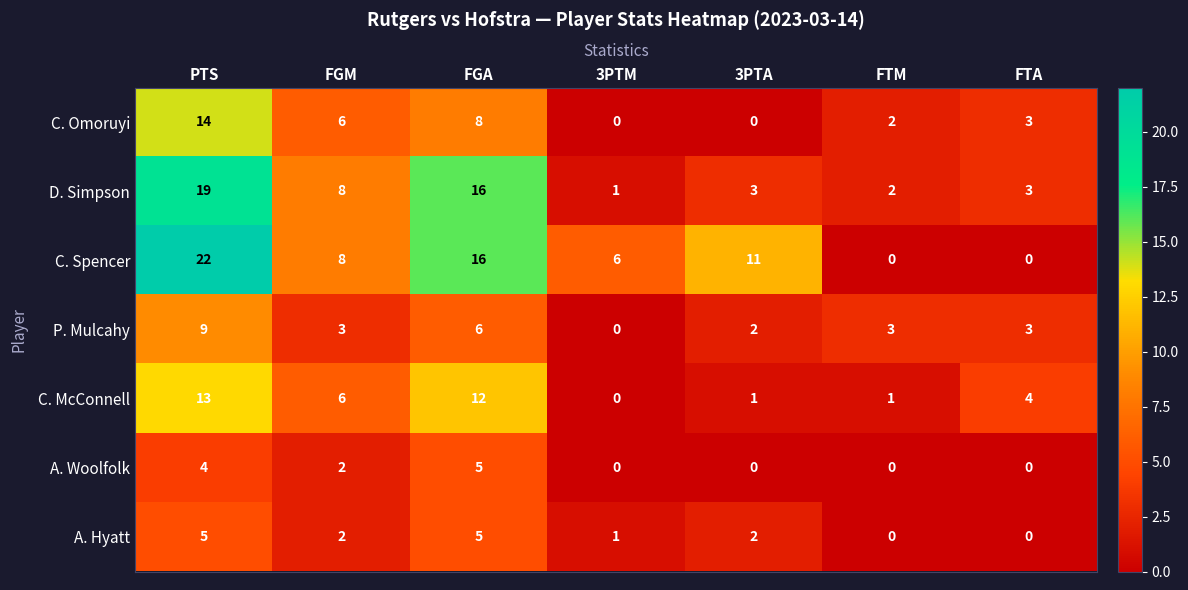

Count the number of categories in the chart.

7